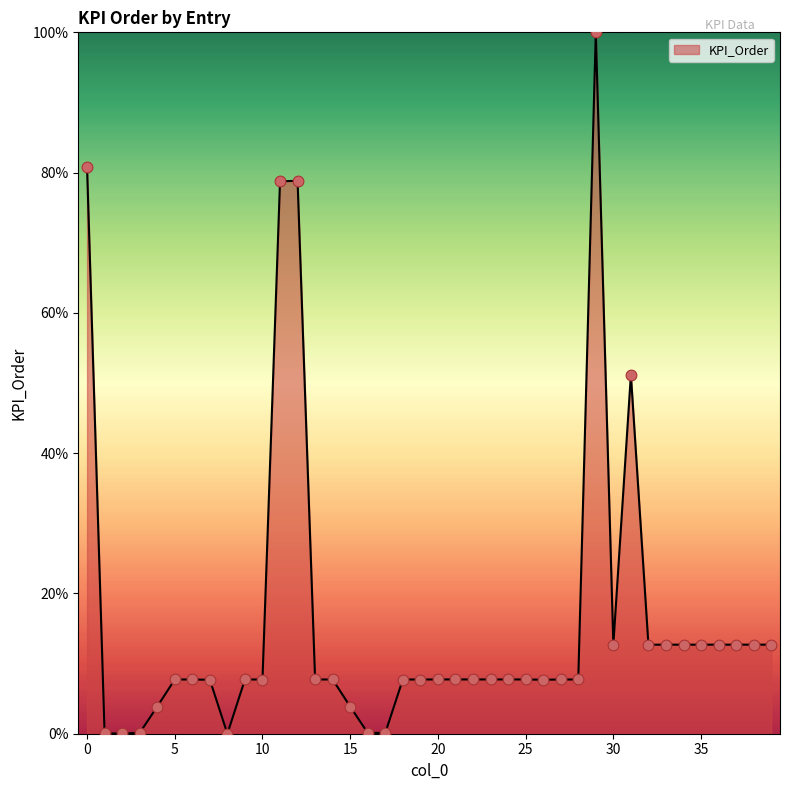

What is the greatest value displayed?

100.0